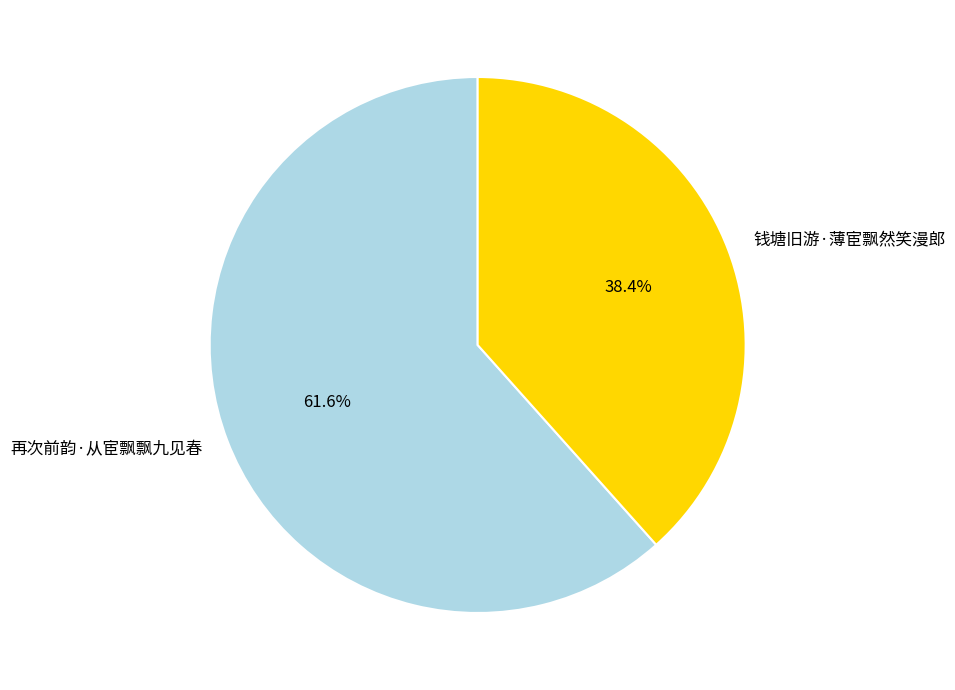

Is it true that 再次前韵·从宦飘飘九见春 is 62% of the pie?

True